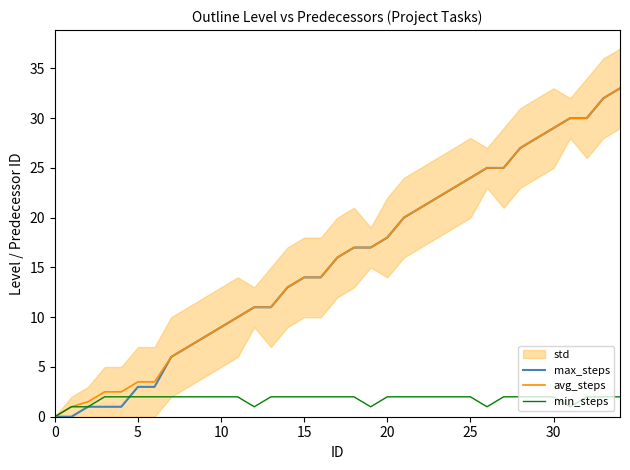

Reading left to right, transcribe all the data shown in this chart.

max_steps: 0.0	0.0	1.0	1.0	1.0	3.0	3.0	6.0	7.0	8.0	9.0	10.0	11.0	11.0	13.0	14.0	14.0	16.0	17.0	17.0	18.0	20.0	21.0	22.0	23.0	24.0	25.0	25.0	27.0	28.0	29.0	30.0	30.0	32.0	33.0
avg_steps: 0.0	1.0	1.5	2.5	2.5	3.5	3.5	6.0	7.0	8.0	9.0	10.0	11.0	11.0	13.0	14.0	14.0	16.0	17.0	17.0	18.0	20.0	21.0	22.0	23.0	24.0	25.0	25.0	27.0	28.0	29.0	30.0	30.0	32.0	33.0
min_steps: 0.0	1.0	1.0	2.0	2.0	2.0	2.0	2.0	2.0	2.0	2.0	2.0	1.0	2.0	2.0	2.0	2.0	2.0	2.0	1.0	2.0	2.0	2.0	2.0	2.0	2.0	1.0	2.0	2.0	2.0	2.0	1.0	2.0	2.0	2.0